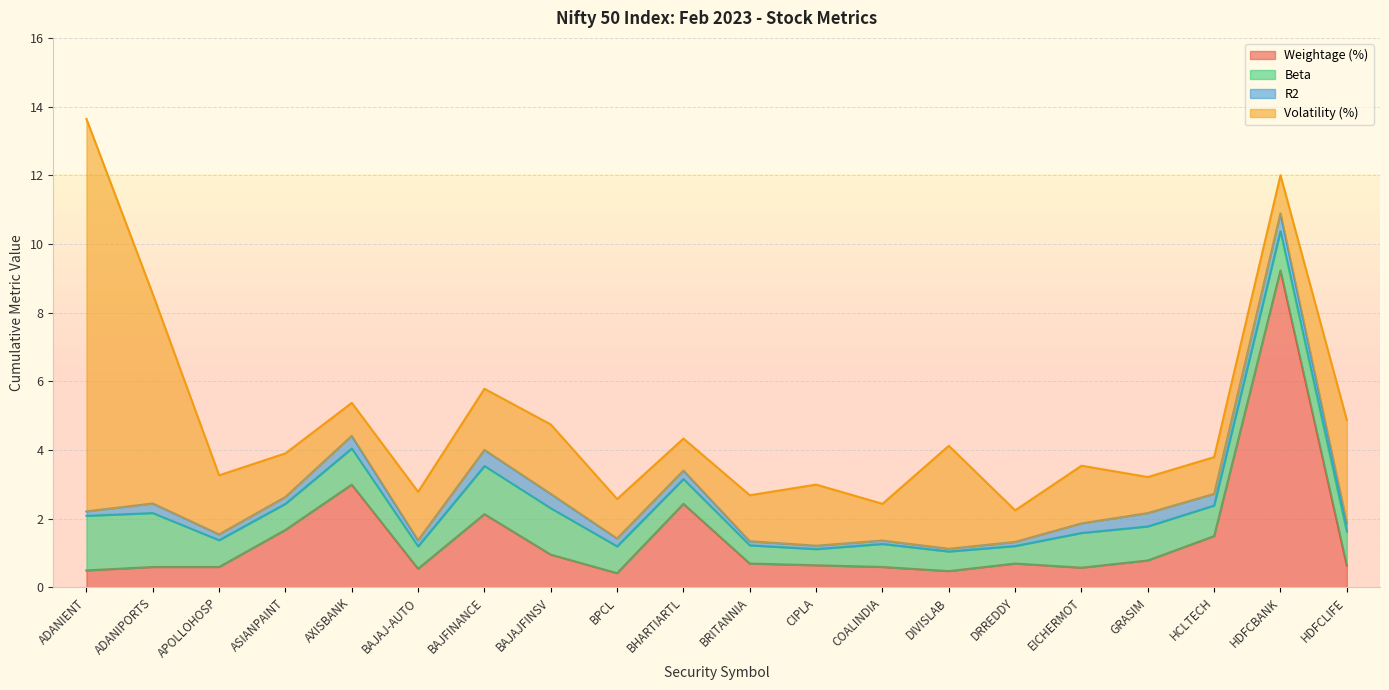

What is the sum of the R2 values at ADANIPORTS and AXISBANK?

0.7